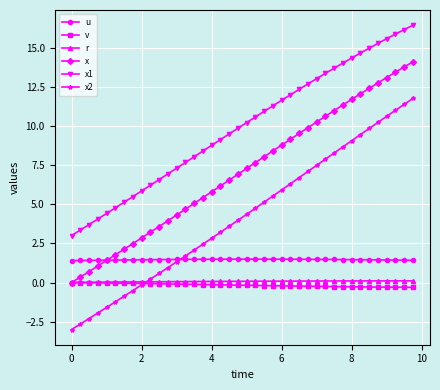

What are all the series names shown in the legend?

u, v, r, x, x1, x2